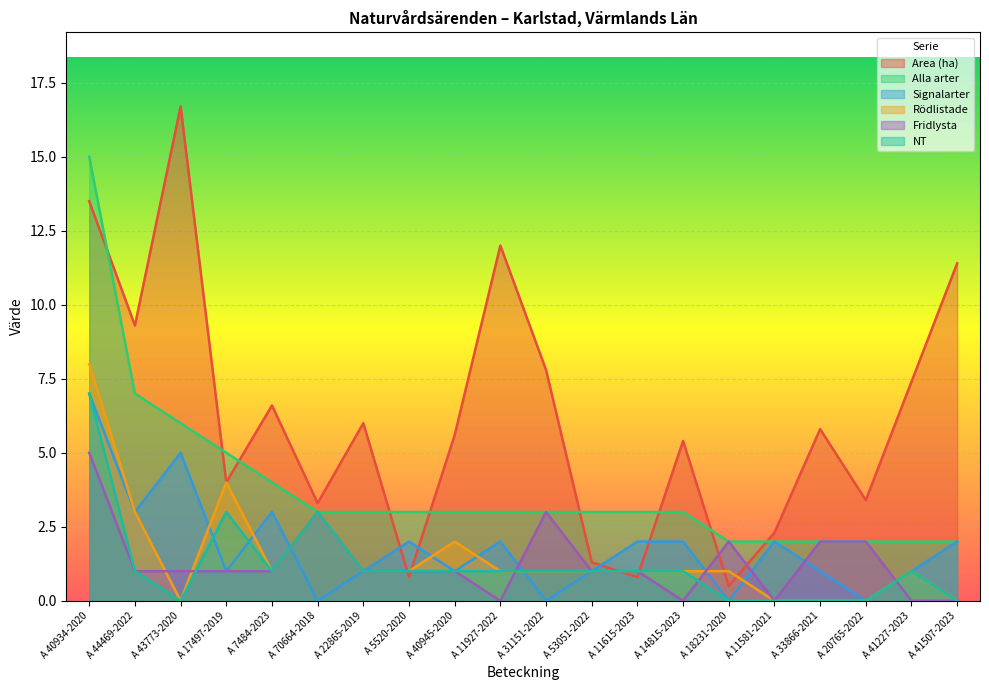

What is the total value across all series at A 40945-2020?

13.6